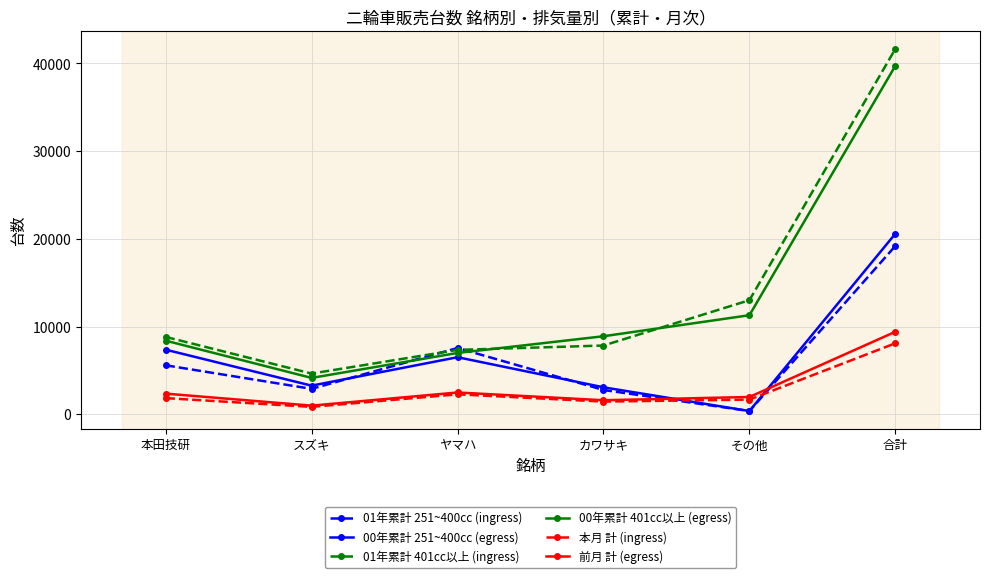

Rank the series by their maximum value, from lowest to highest.

本月 計 (ingress), 前月 計 (egress), 01年累計 251~400cc (ingress), 00年累計 251~400cc (egress), 00年累計 401cc以上 (egress), 01年累計 401cc以上 (ingress)